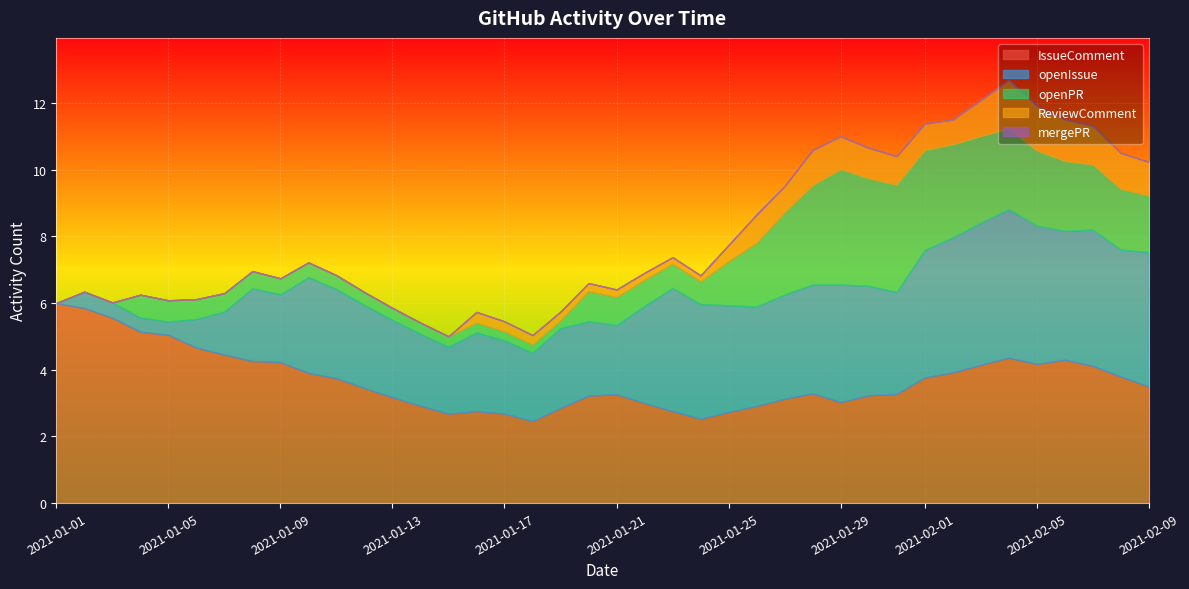

At which category does the chart reach its minimum across all series?

2021-01-01